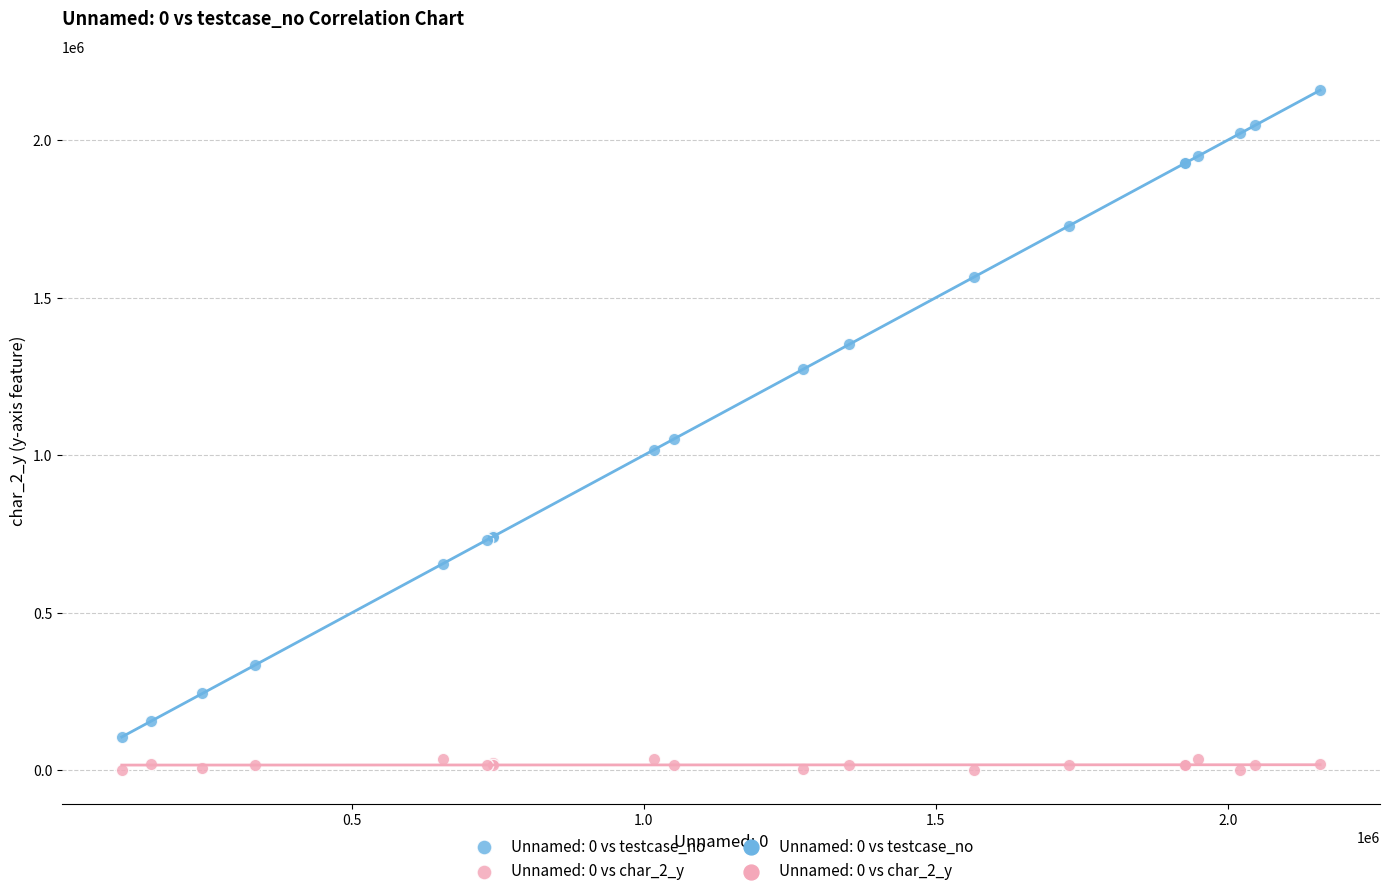

What is the X range (max minus min) for the scatter plot?

2052266